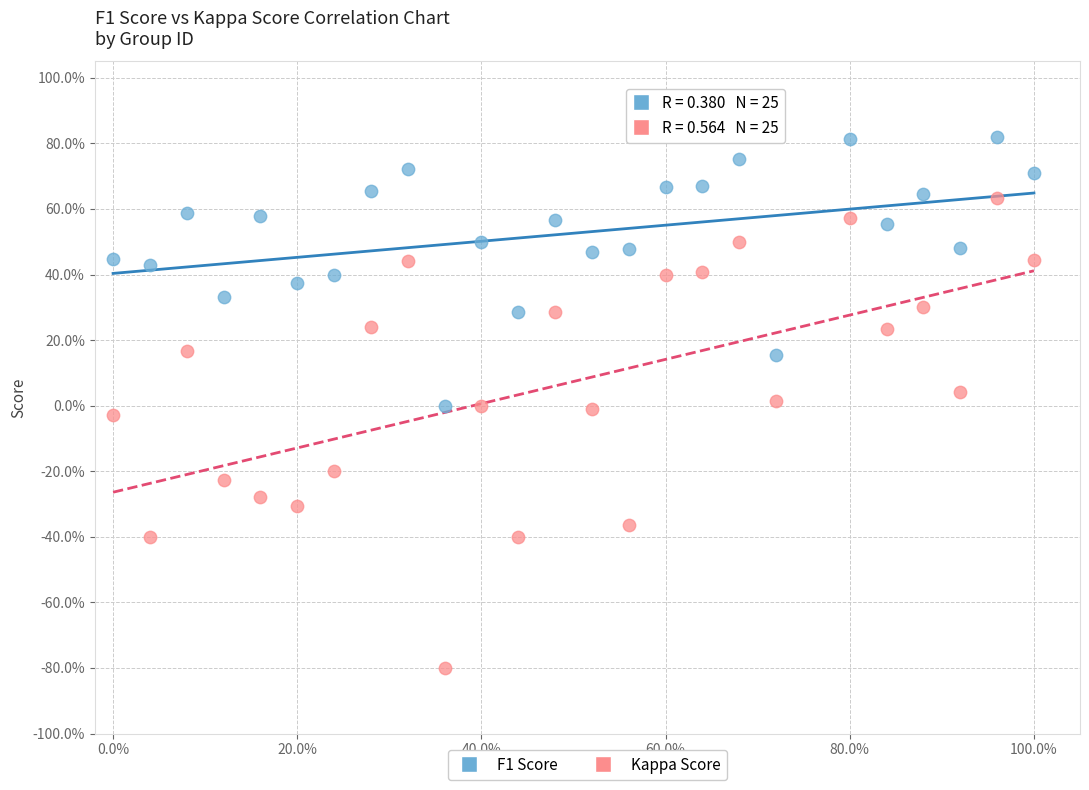

What are all the series names shown in the legend?

F1 Score, Kappa Score